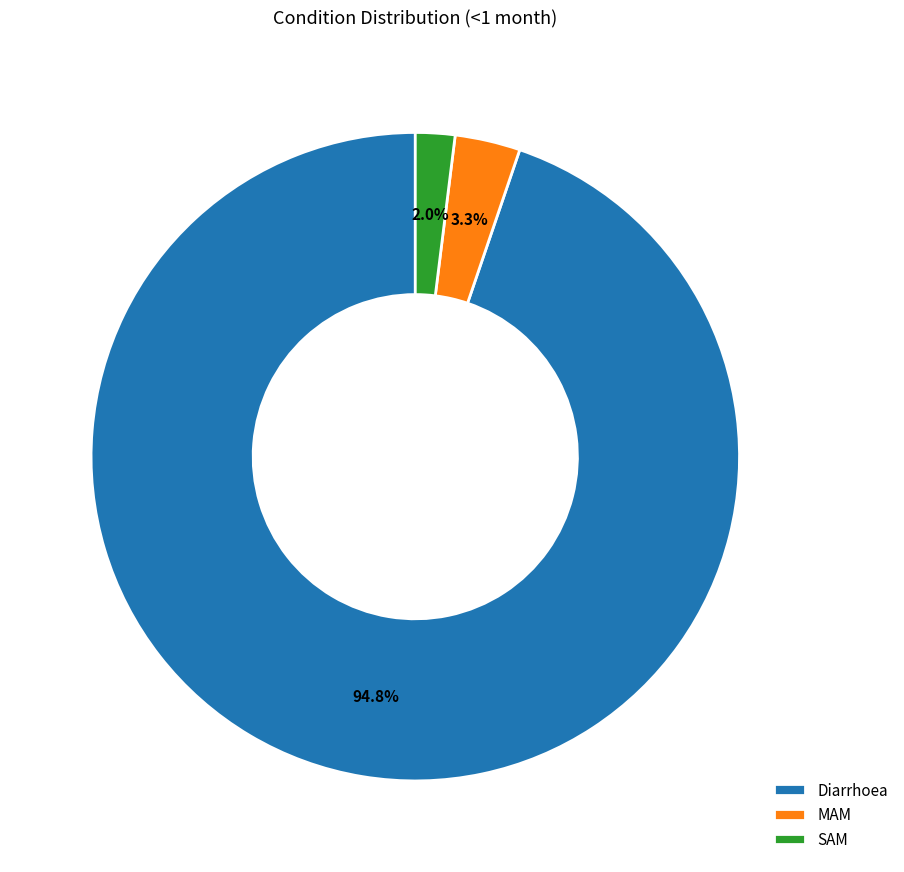

Rank the categories by value from highest to lowest.

Diarrhoea, MAM, SAM